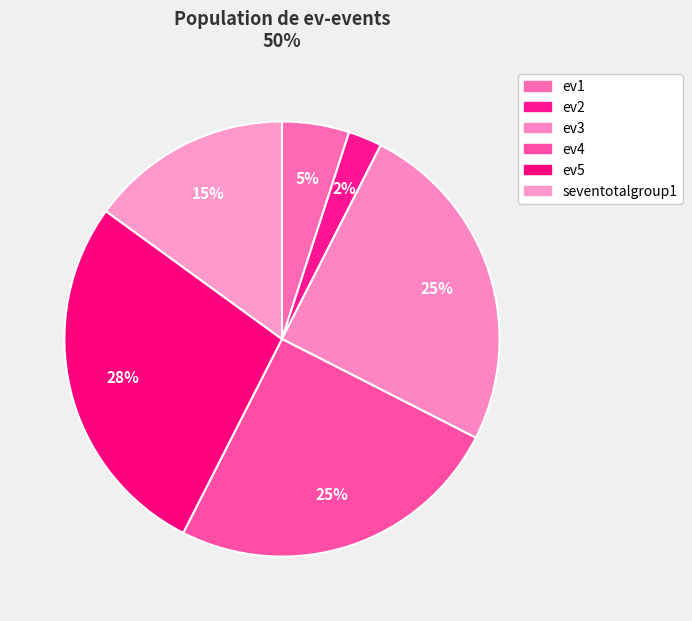

To the nearest percent, what is the average slice percentage?

17%